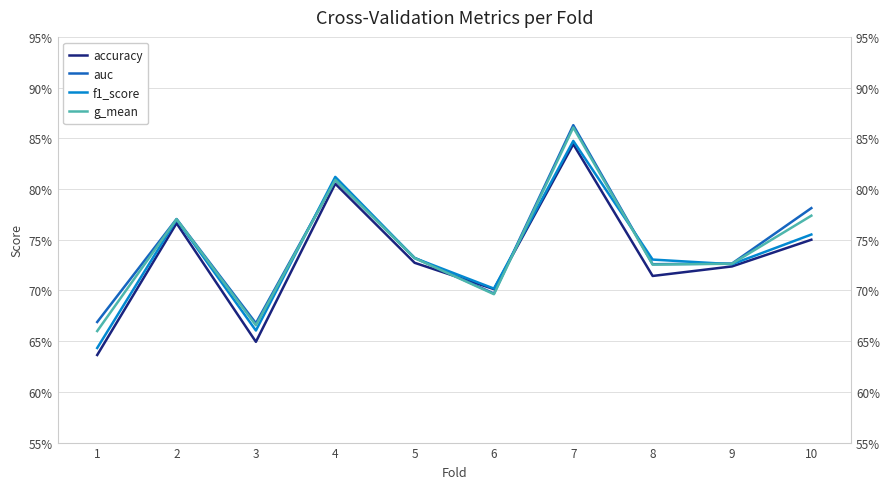

True or false: f1_score and auc intersect in this chart.

True